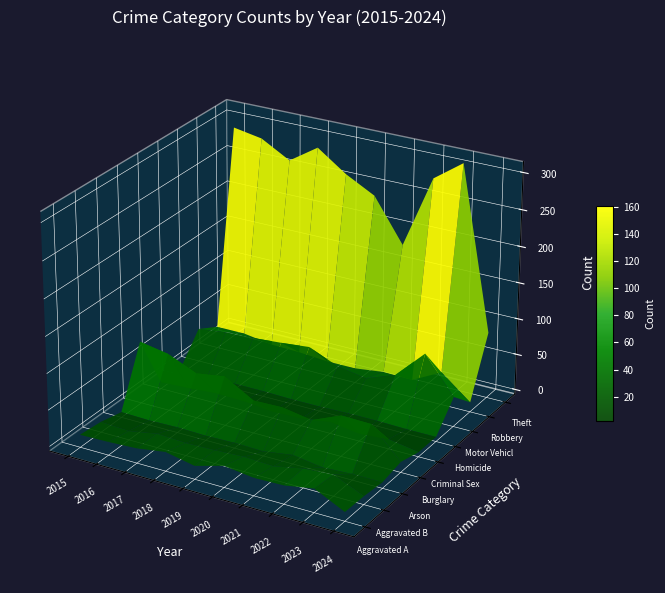

True or false: Aggravated Assault has a value of 13 at Homicide.

False